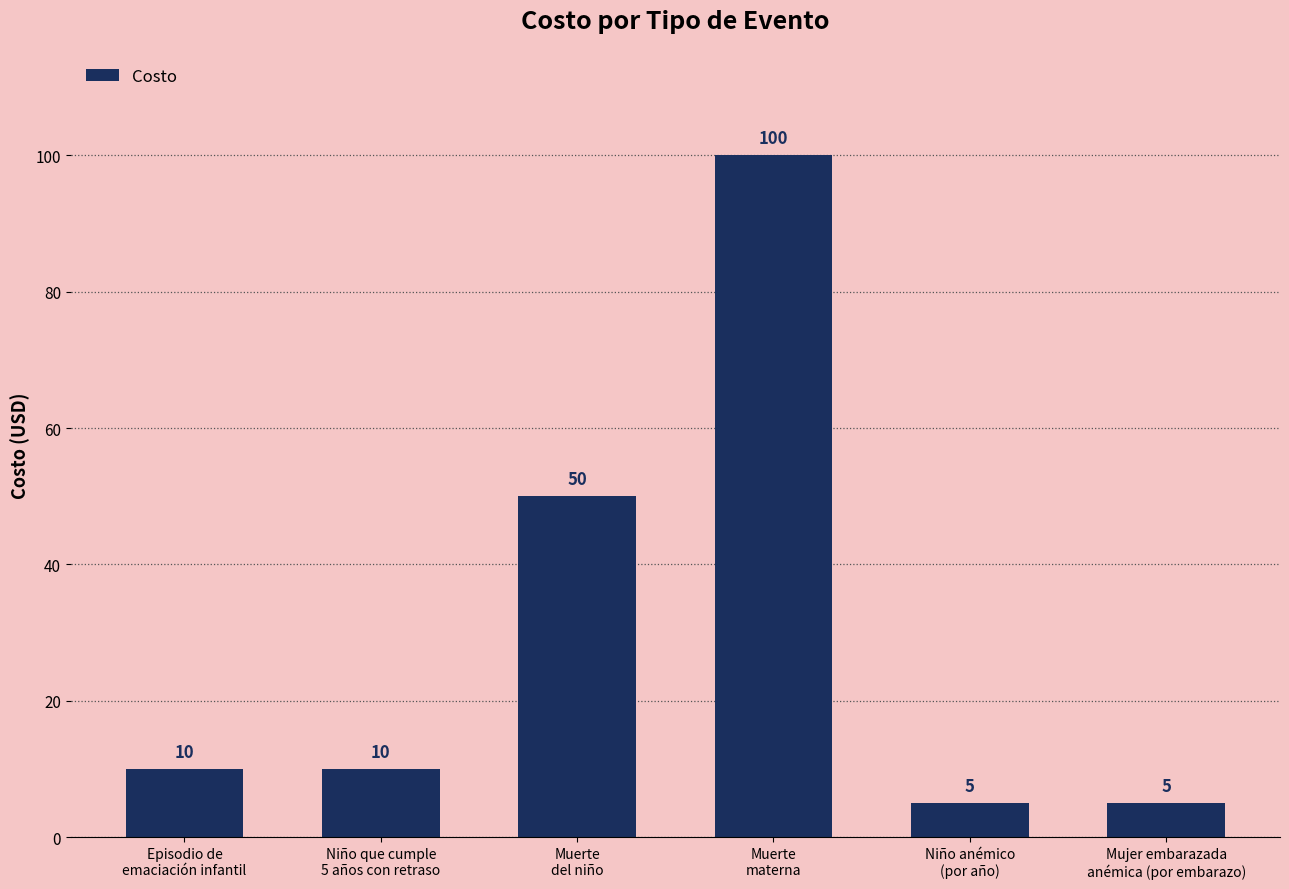

What is the ratio of the value at Muerte
del niño to the value at Muerte
materna?

0.5